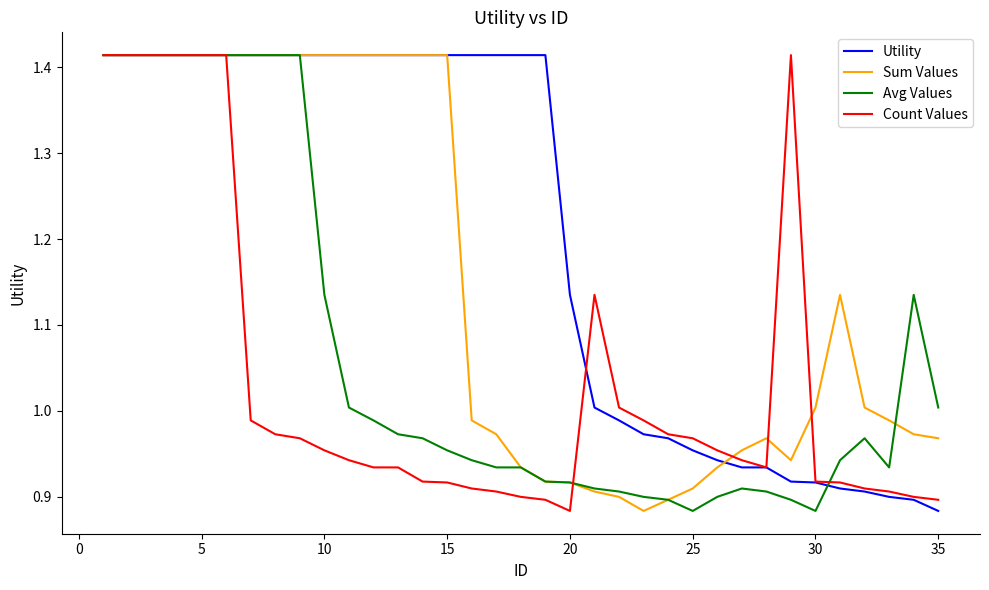

Which series has the largest total across all categories?

Utility